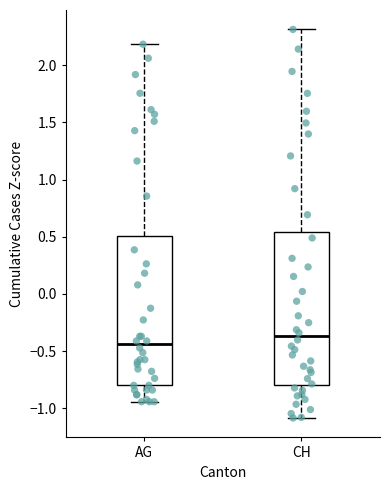

Reading left to right, read every box against the y-axis: the position of its median line, the range the box covers, and the ends of its whiskers. The values are not printed on the chart, so give them approximately, as read against the axis.

AG: median -0.45, box -0.80 to 0.50, whiskers -0.95 to 2.20
CH: median -0.35, box -0.80 to 0.55, whiskers -1.10 to 2.30